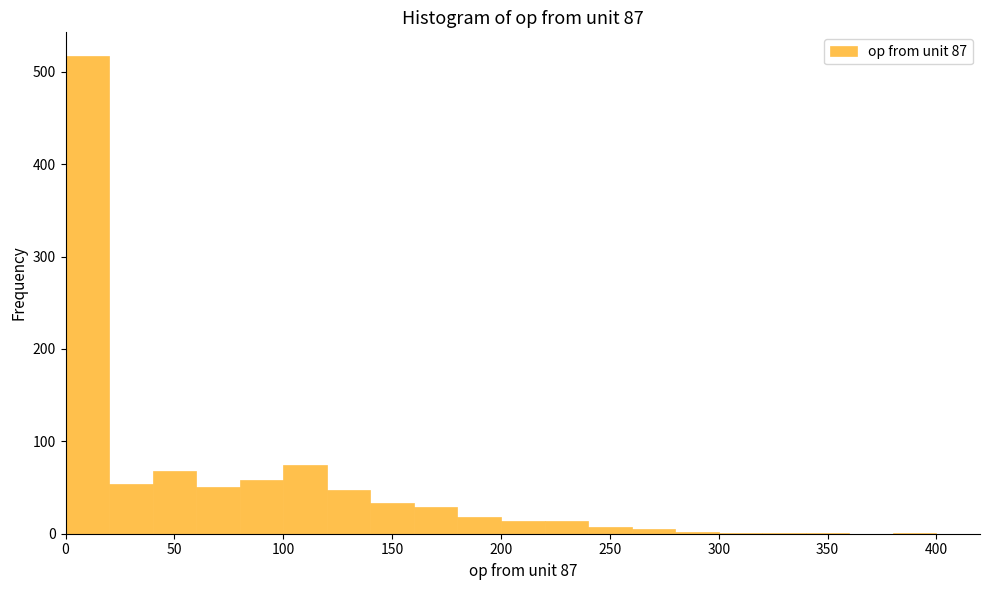

Reading left to right, transcribe this chart: for each bar, give the range it covers on the x-axis and its height. The values are not printed on the chart, so give them approximately, as read against the axis.

0 to 20: 520
20 to 40: 50
40 to 60: 70
60 to 80: 50
80 to 100: 60
100 to 120: 70
120 to 140: 50
140 to 160: 30
160 to 180: 30
180 to 200: 20
200 to 220: 10
220 to 240: 10
240 to 260: under 10
260 to 280: under 10
280 to 300: under 10
300 to 320: under 10
320 to 340: under 10
340 to 360: under 10
360 to 380: 0
380 to 400: under 10